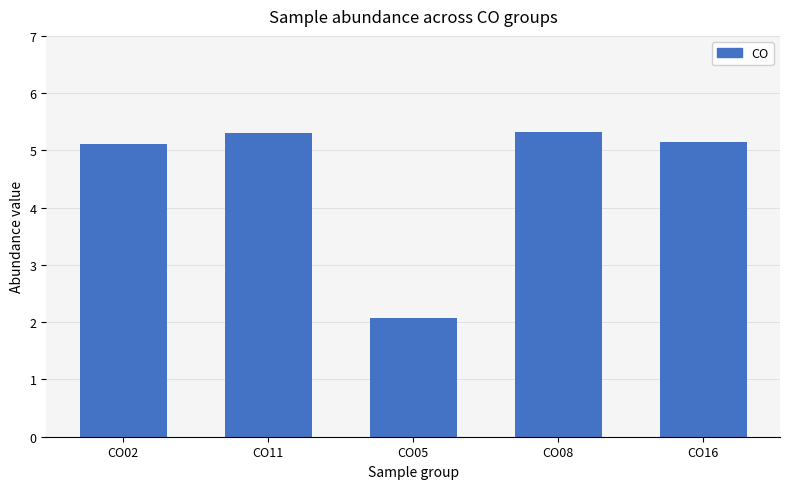

What is the average value?

4.6